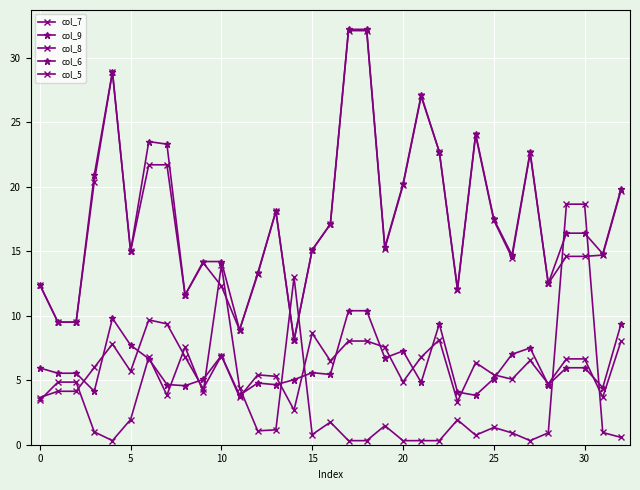

How many lines are shown in the chart?

5